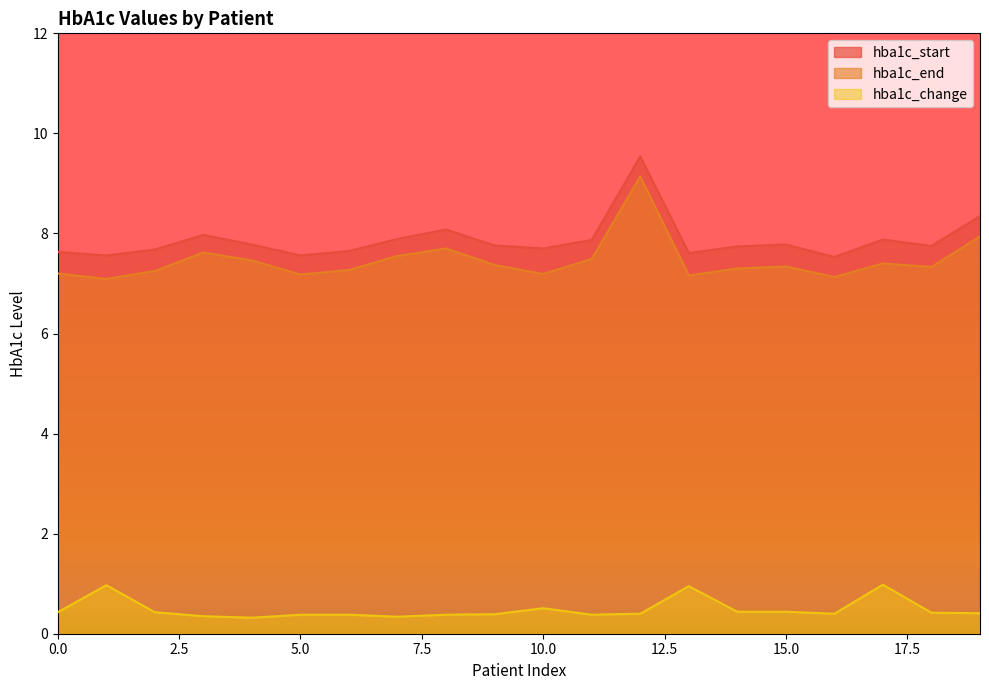

Where is hba1c_end nearest to the value 8?

19